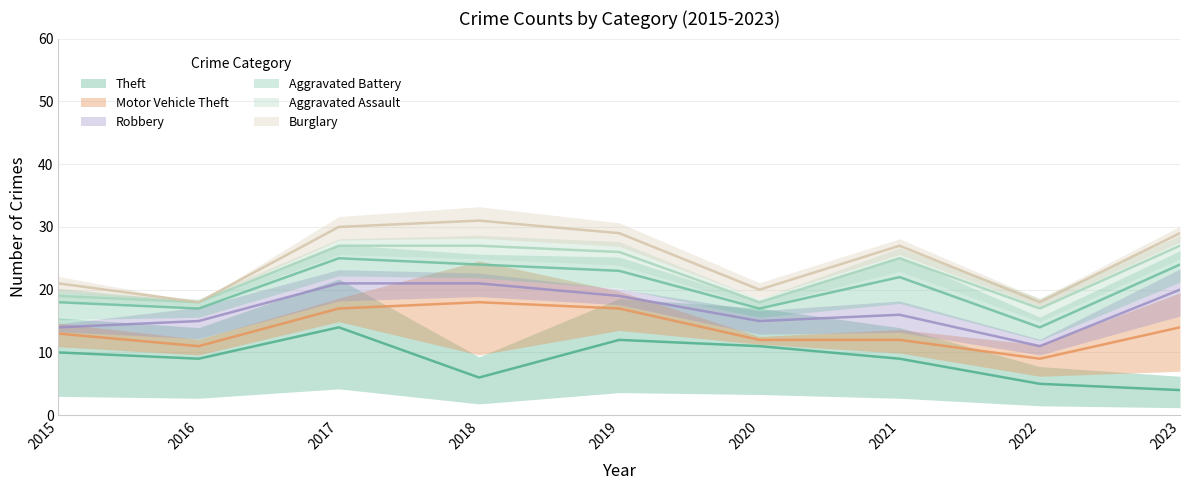

At which category does Burglary reach its first local peak?

2018